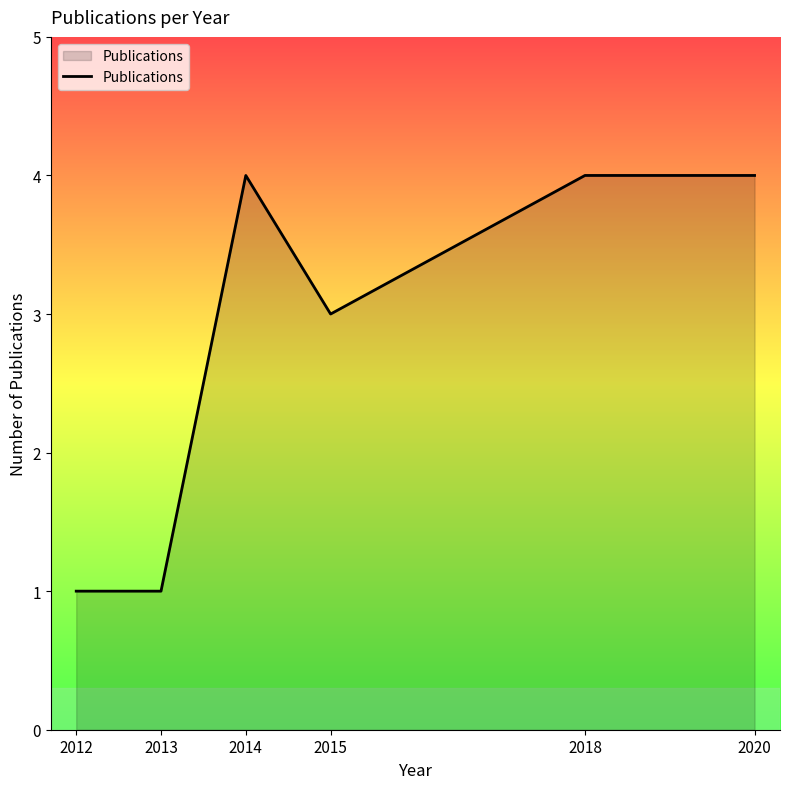

True or false: the data shows 7 at 2020.

False